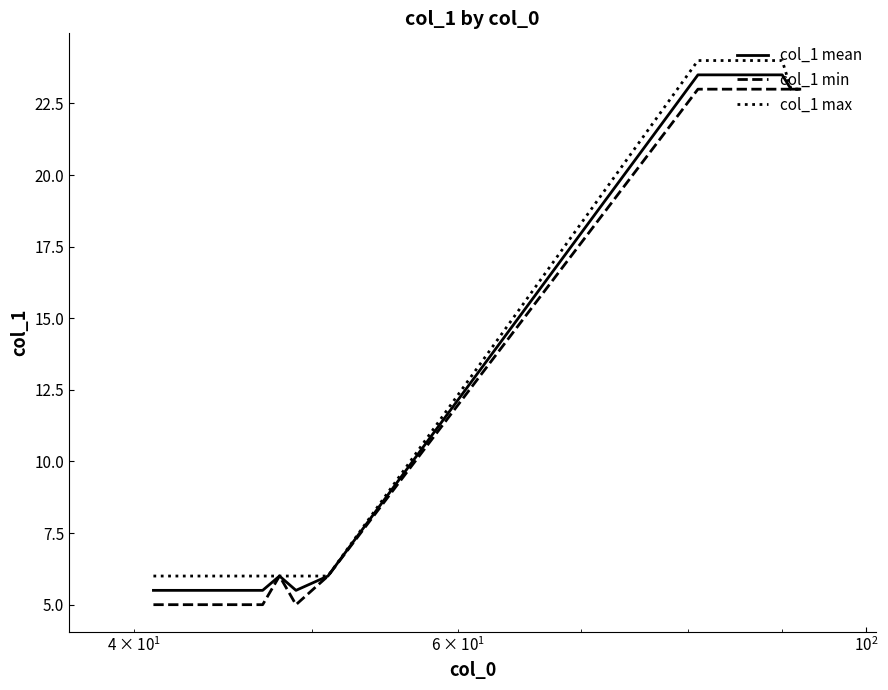

What is the greatest value displayed?

24.0